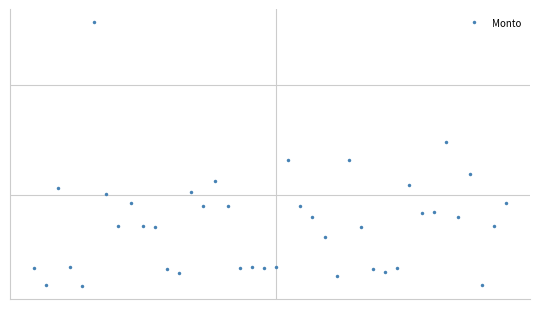

How many interior local peaks (higher than both neighbors) does the data have?

11